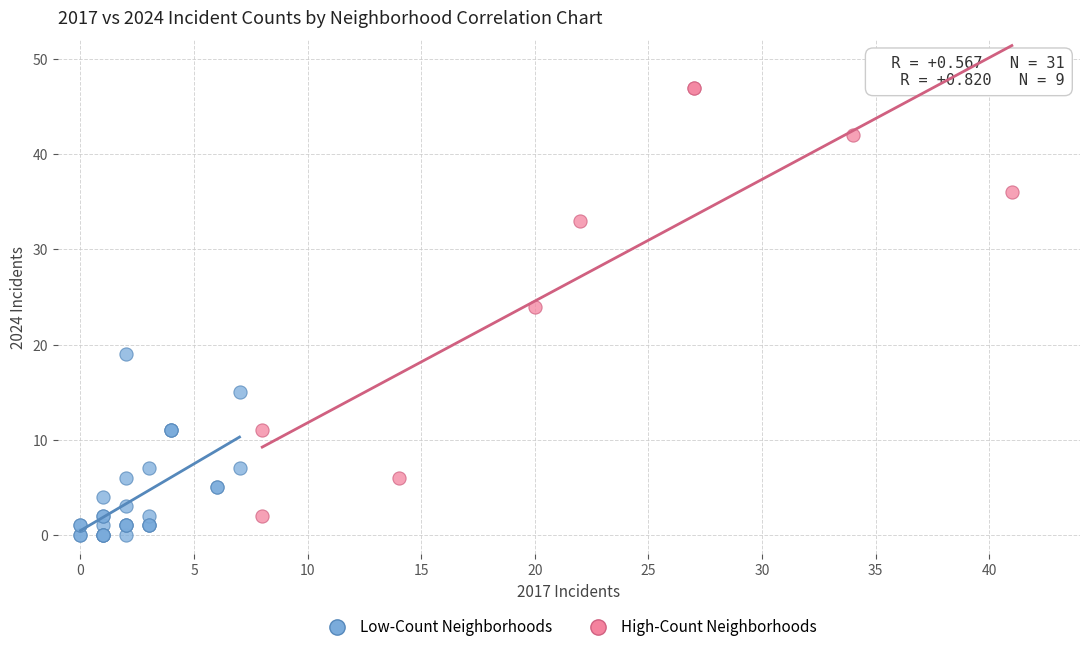

Which series contains the lowest Y value?

Low-Count Neighborhoods